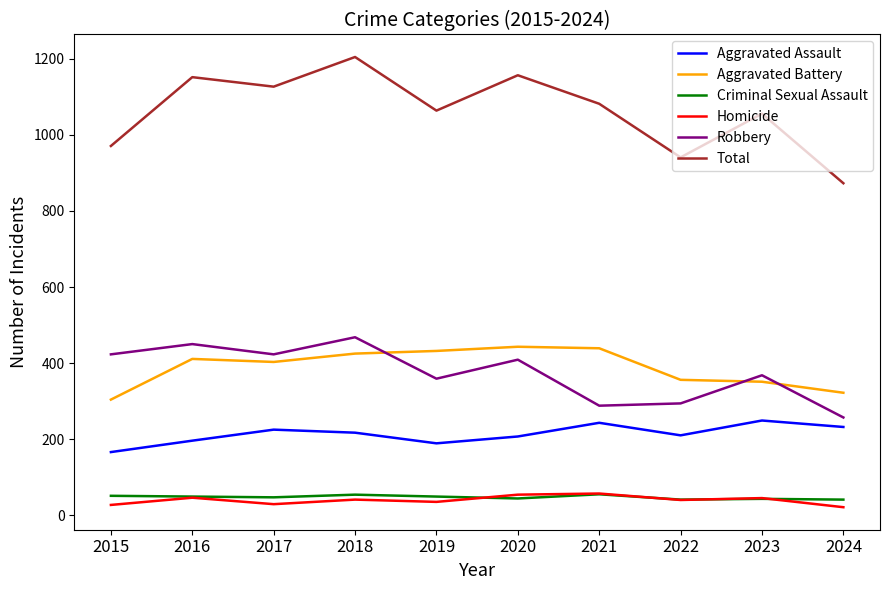

The value of Total at 2023 is 1056. True or false?

True